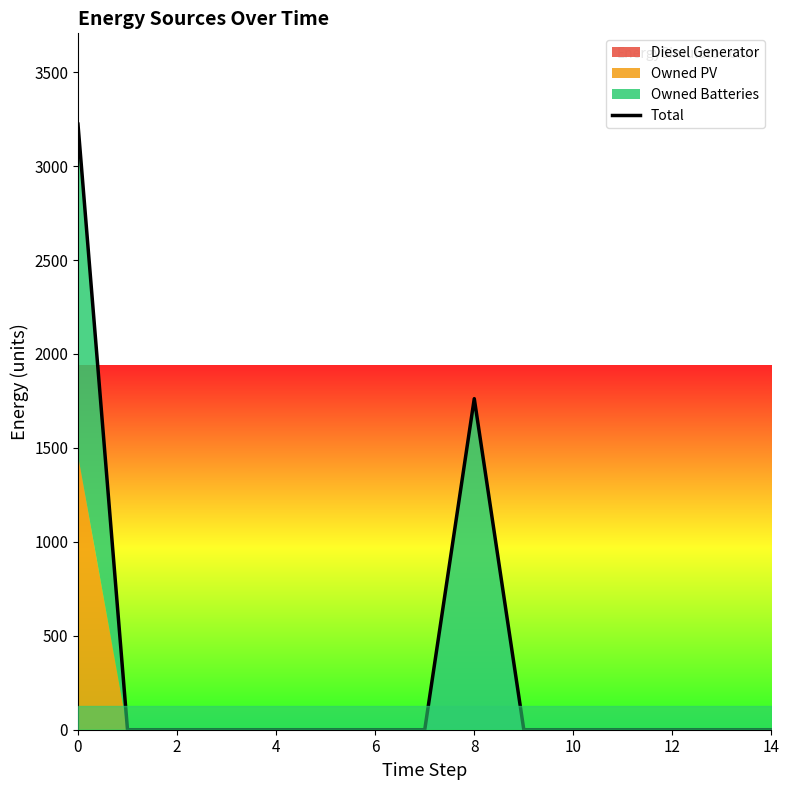

What is the difference between the second highest and second lowest values?

1762